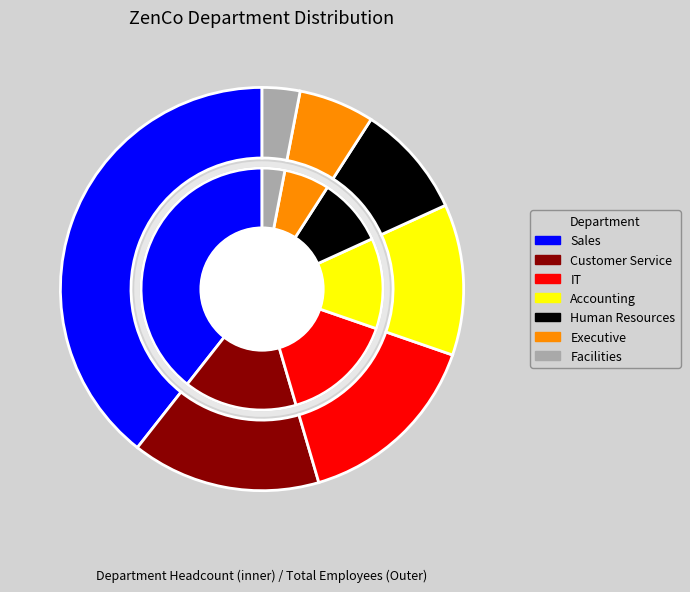

True or false: IT accounts for 3% of the total.

False